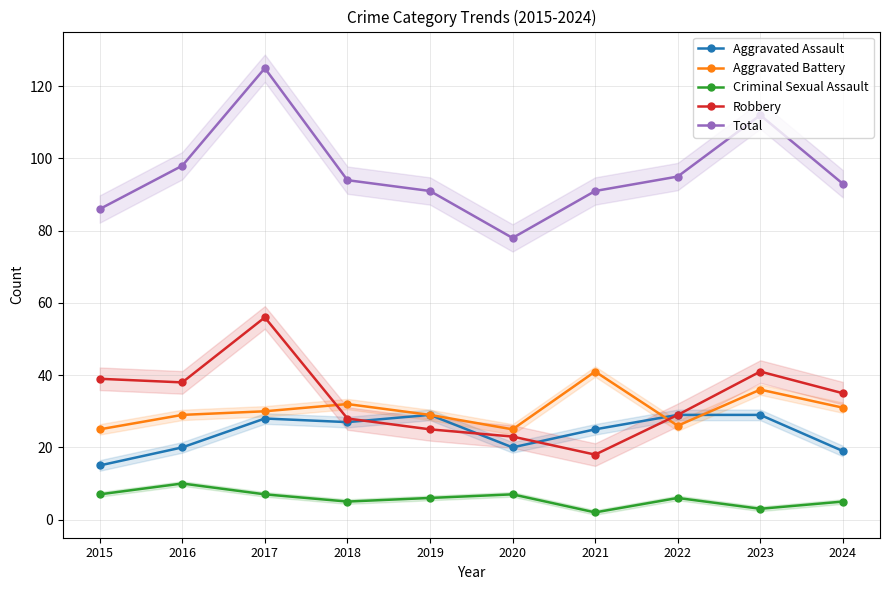

True or false: Aggravated Battery and Total intersect in this chart.

False